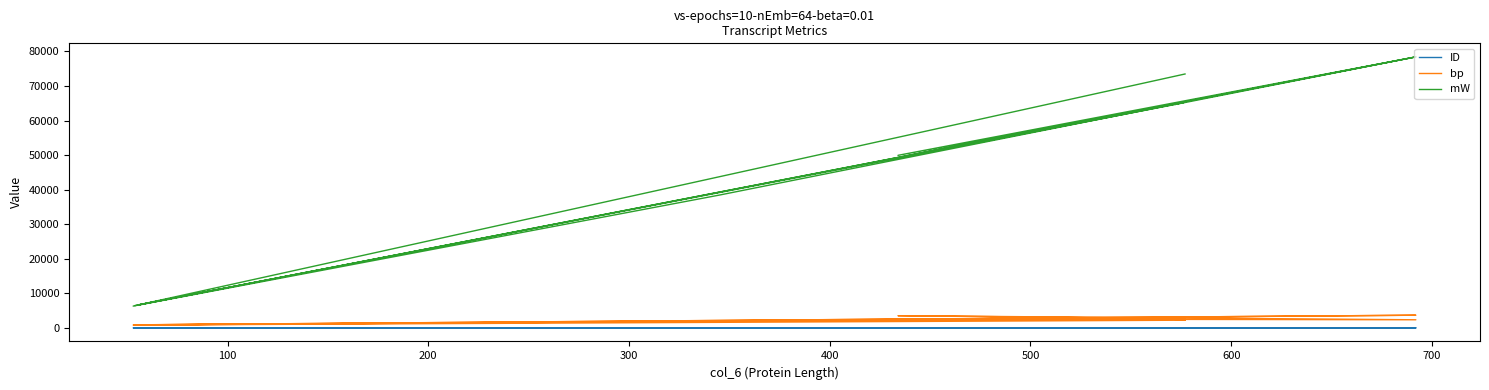

Is this an area chart (filled region under the line)?

No